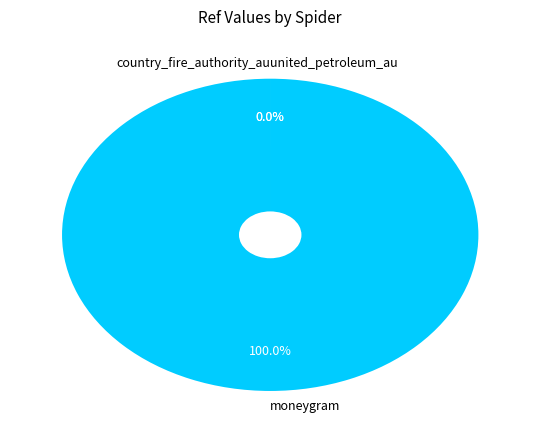

Is there a majority slice in this chart?

Yes